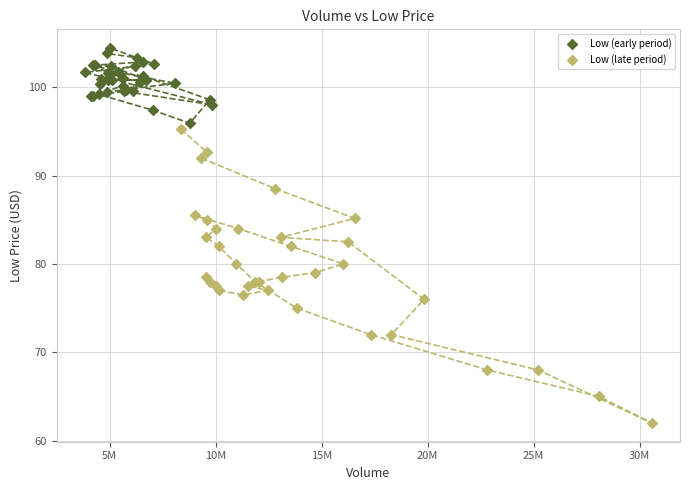

What are all the series names shown in the legend?

Low (early period), Low (late period)